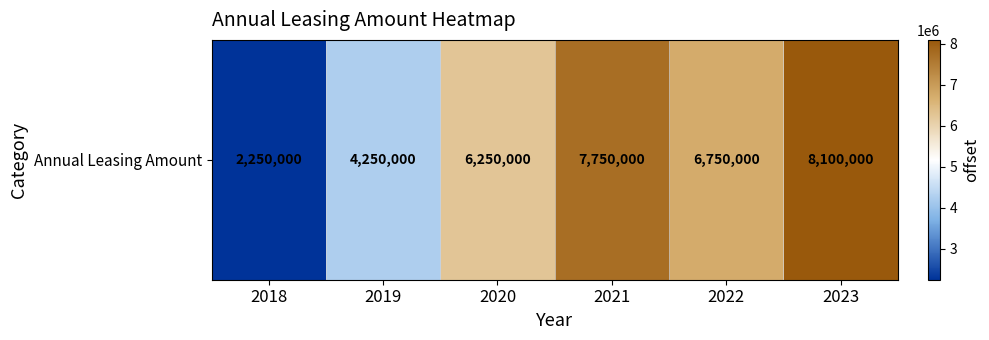

The value at 2018 is 2250000. True or false?

True